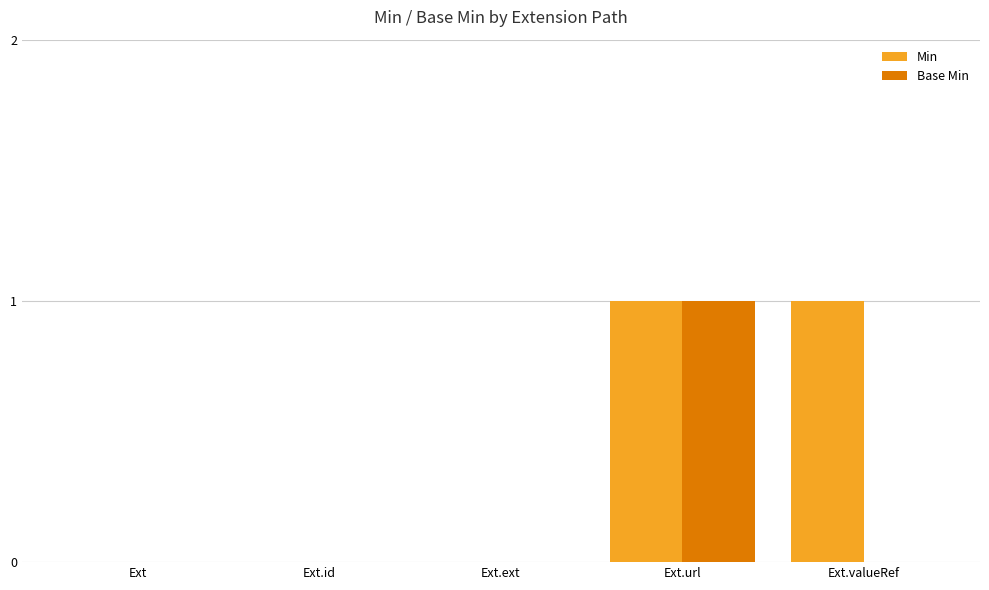

True or false: Base Min has a value of 1 at Ext.url.

True